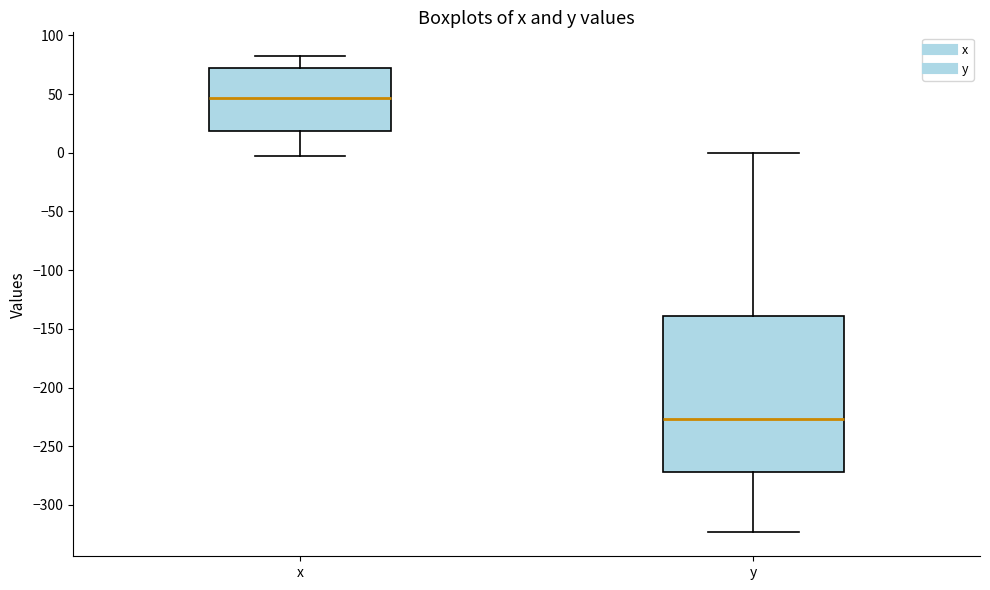

Comparing the boxes themselves (not the whiskers), which one is the tallest?

y